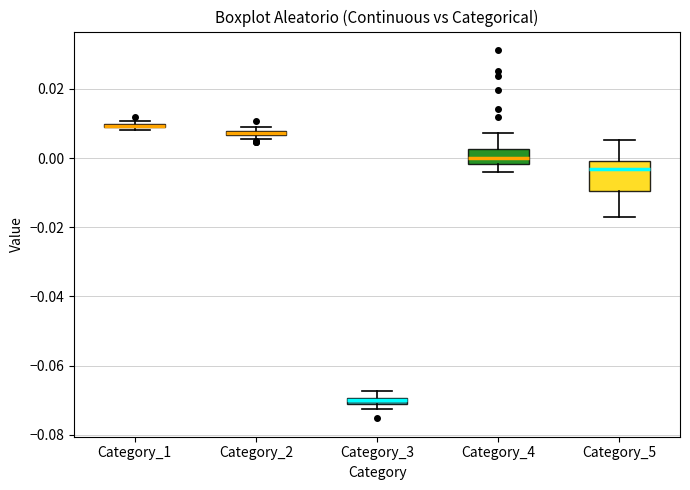

Comparing the boxes themselves (not the whiskers), which one is the tallest?

Category_5